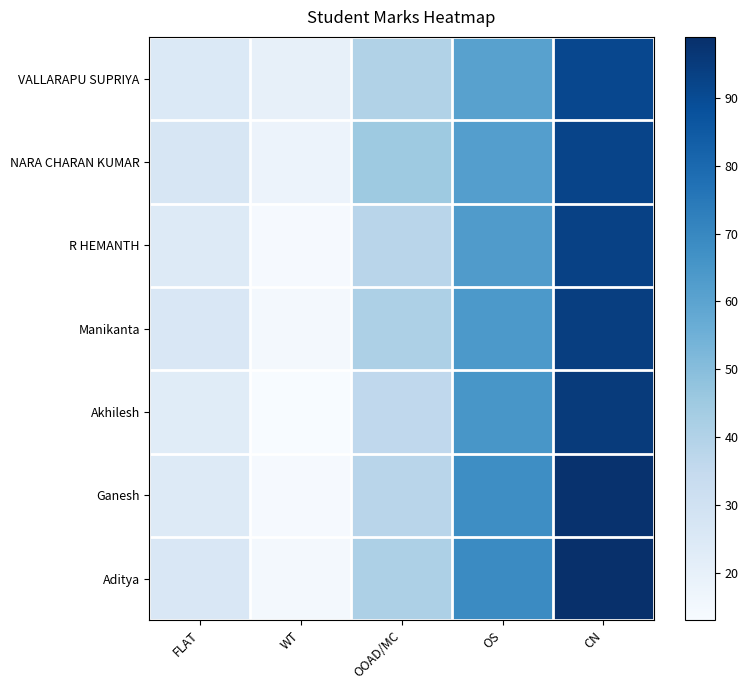

Reading left to right, extract all data points from this chart.

VALLARAPU SUPRIYA: FLAT=25	WT=20	OOAD/MC=40	OS=61	CN=91
NARA CHARAN KUMAR: FLAT=27	WT=18	OOAD/MC=45	OS=62	CN=92
R HEMANTH: FLAT=24	WT=14	OOAD/MC=38	OS=63	CN=93
Manikanta: FLAT=26	WT=15	OOAD/MC=41	OS=64	CN=94
Akhilesh: FLAT=23	WT=13	OOAD/MC=36	OS=65	CN=95
Ganesh: FLAT=24	WT=14	OOAD/MC=38	OS=68	CN=98
Aditya: FLAT=26	WT=15	OOAD/MC=41	OS=69	CN=99